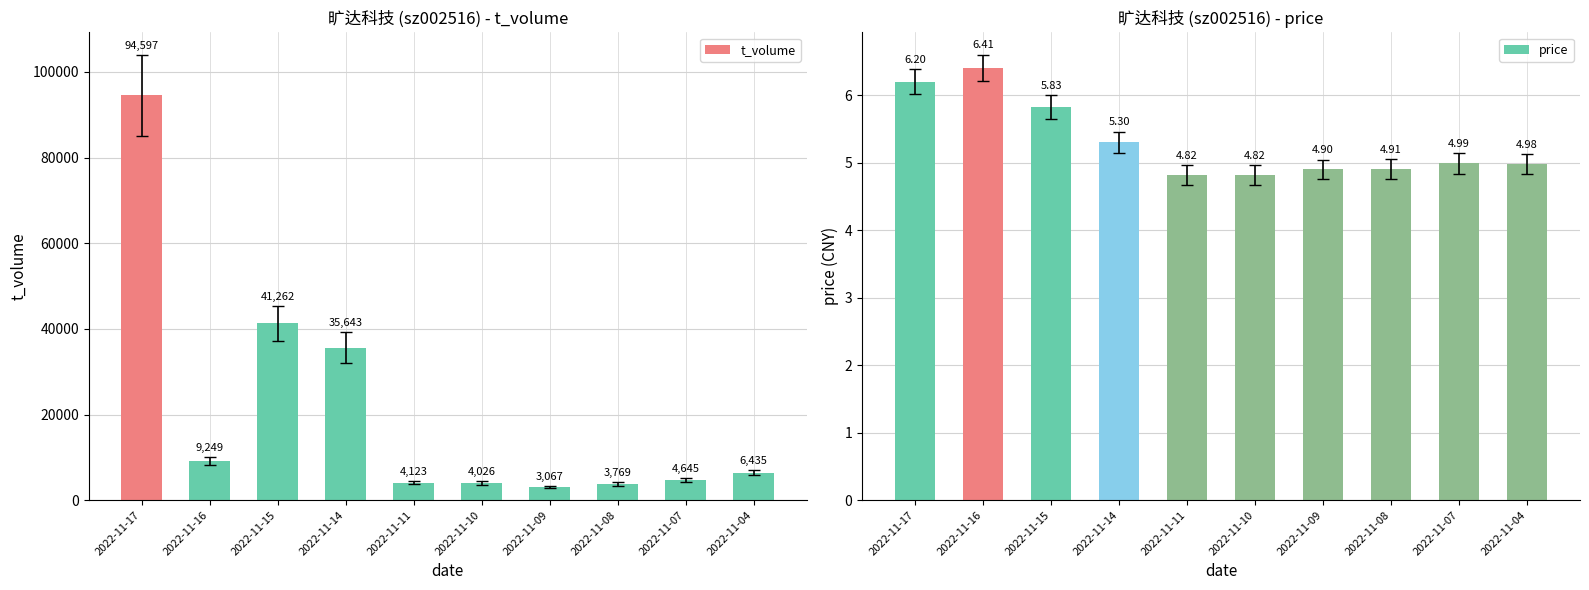

How many bars are there in total?

20